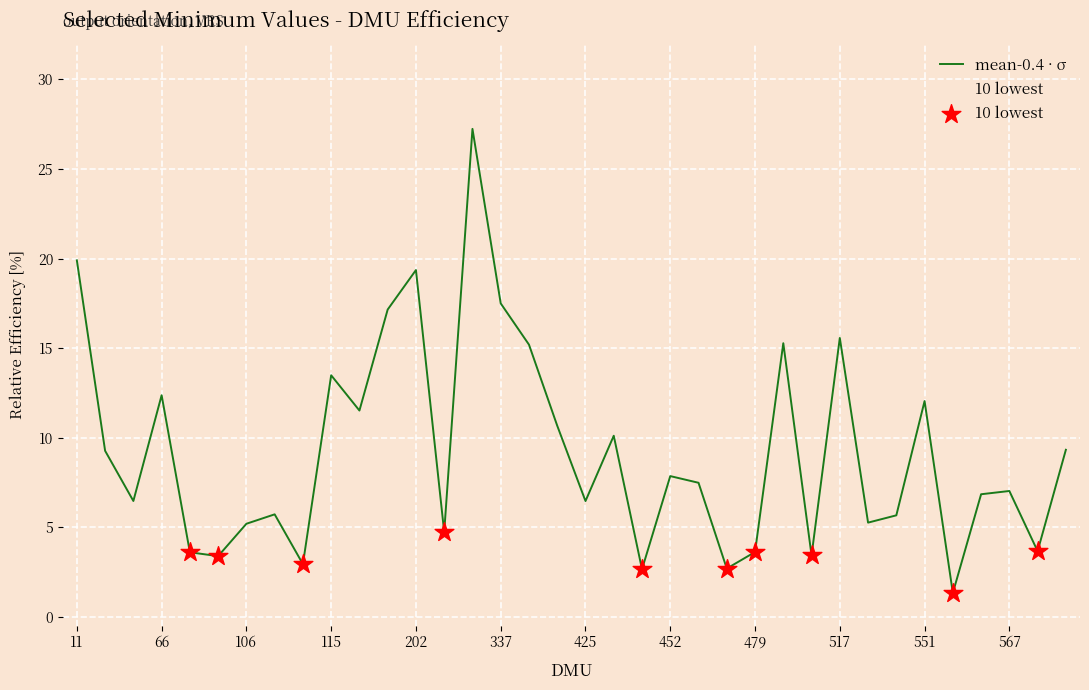

Which series contains the lowest Y value?

10 lowest